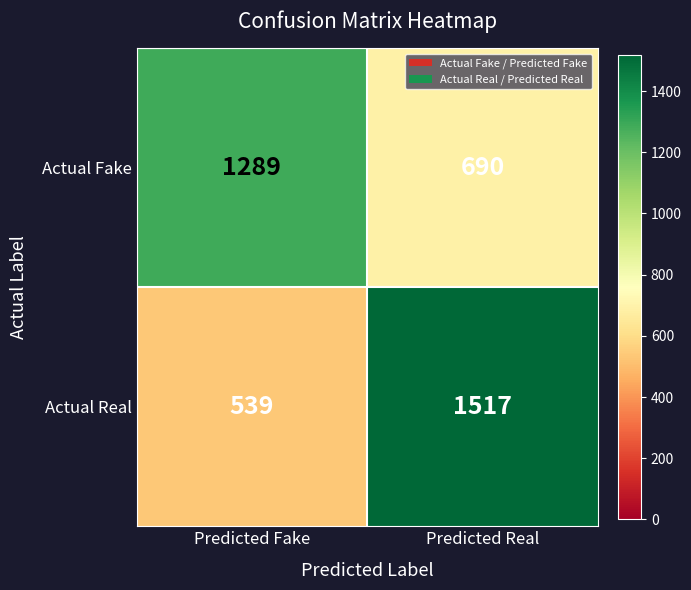

Rank the series by their maximum value, from lowest to highest.

Actual Fake, Actual Real